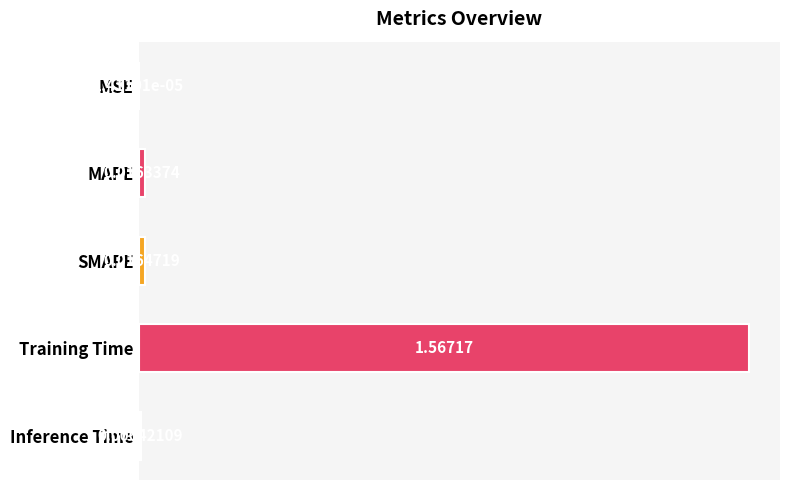

Which category has the highest value across all series?

Training Time